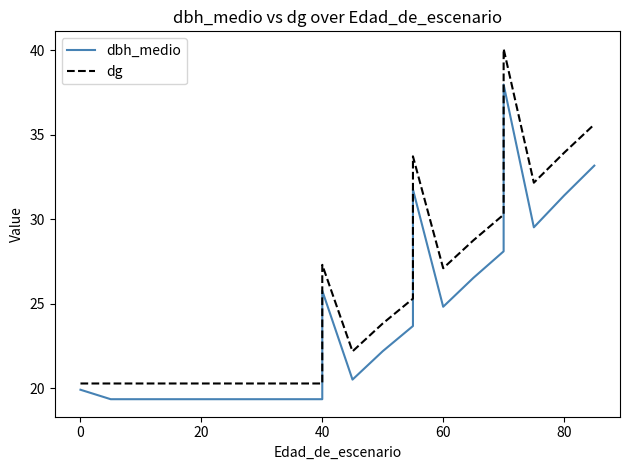

Where does the dg series first go above 23?

40